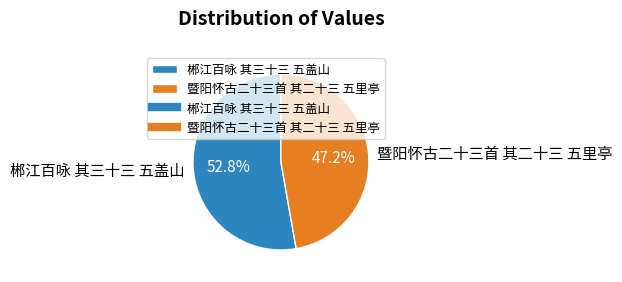

What is the largest slice in the pie chart?

郴江百咏 其三十三 五盖山